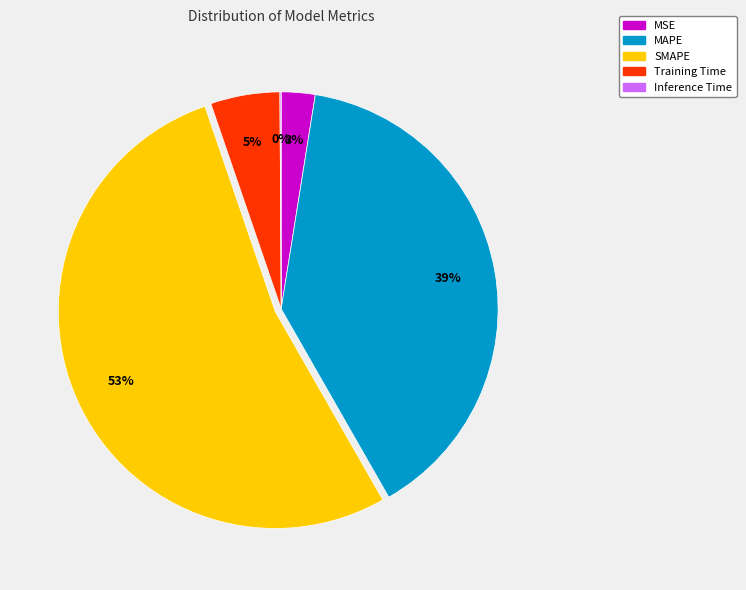

What is the largest slice in the pie chart?

SMAPE